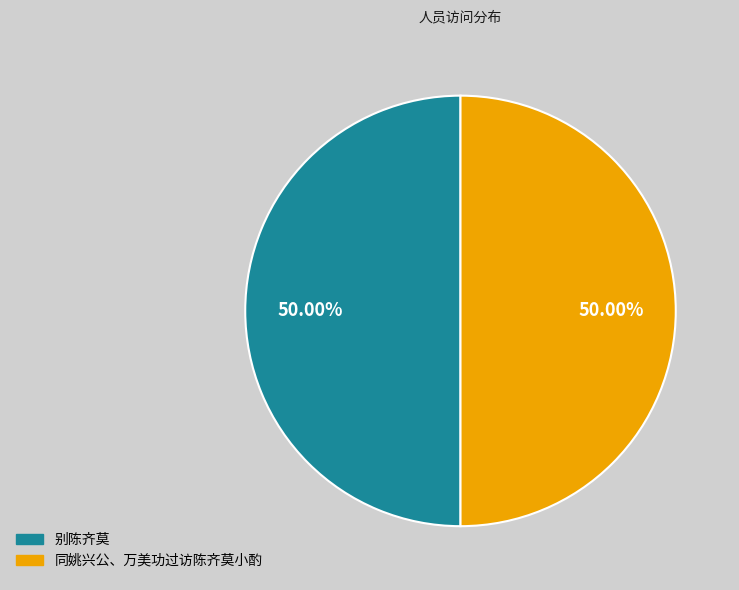

To the nearest percent, what percentage of the pie is 别陈齐莫?

50%